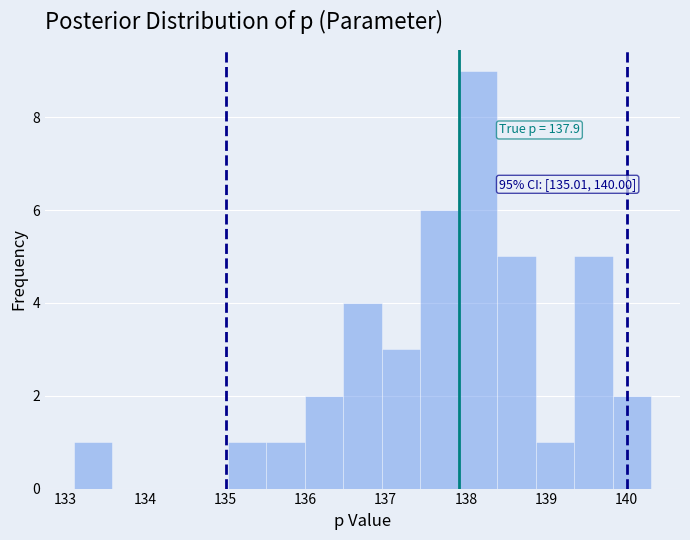

Which range on the x-axis has the tallest bar?

137.9 to 138.4